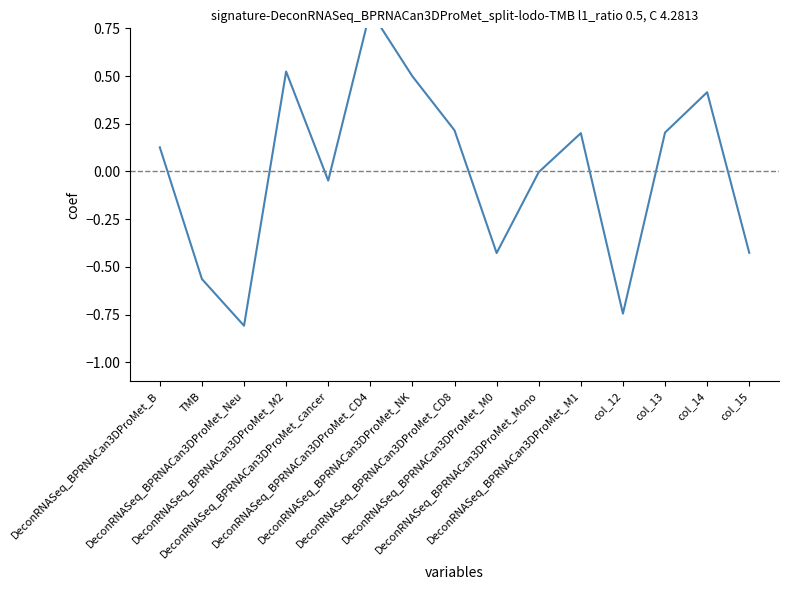

Count the number of values greater than 0.

8